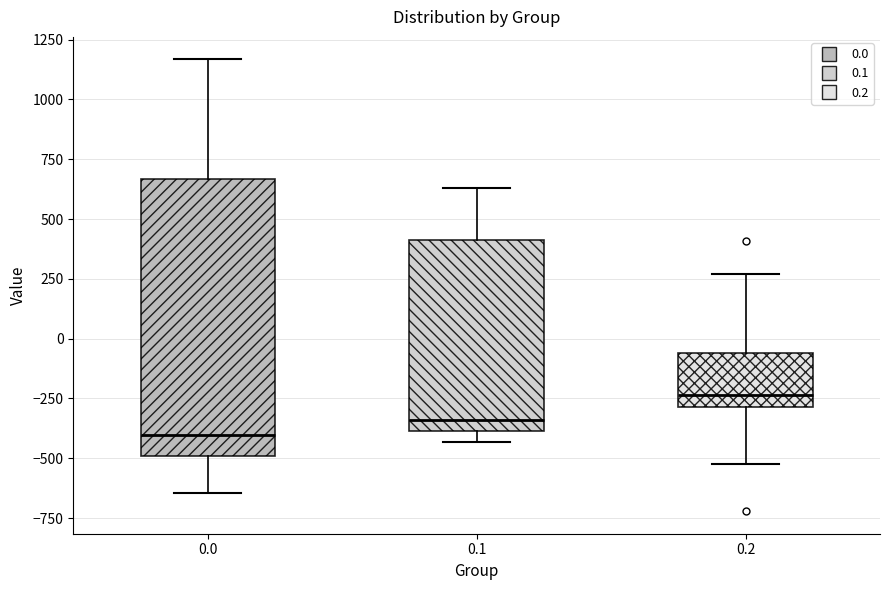

Which box's median line is the highest?

0.2